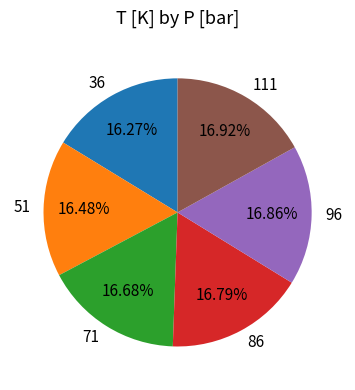

Is there any slice that represents more than half of the pie?

No